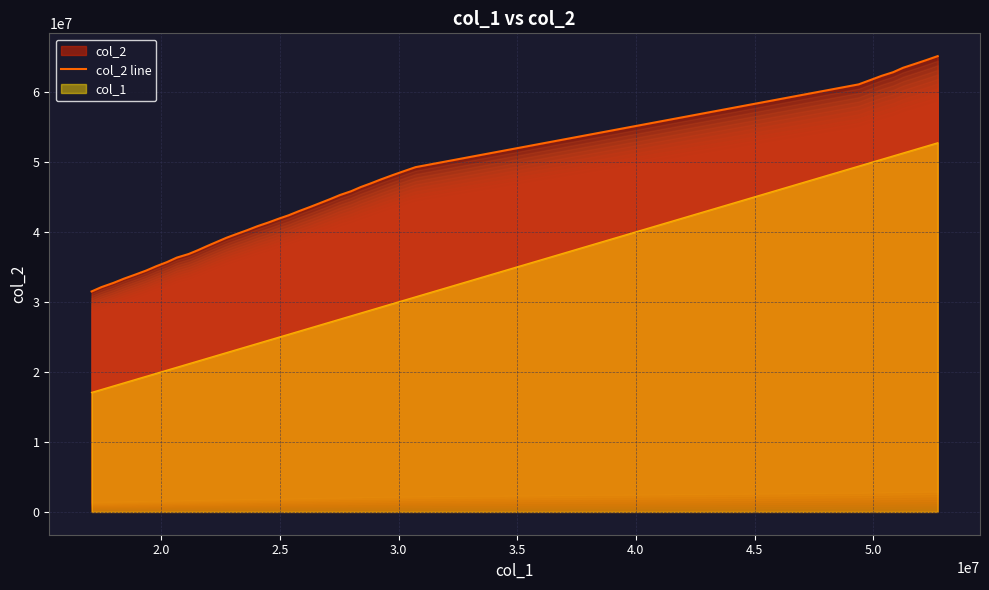

How many values exceed 42955691?

19